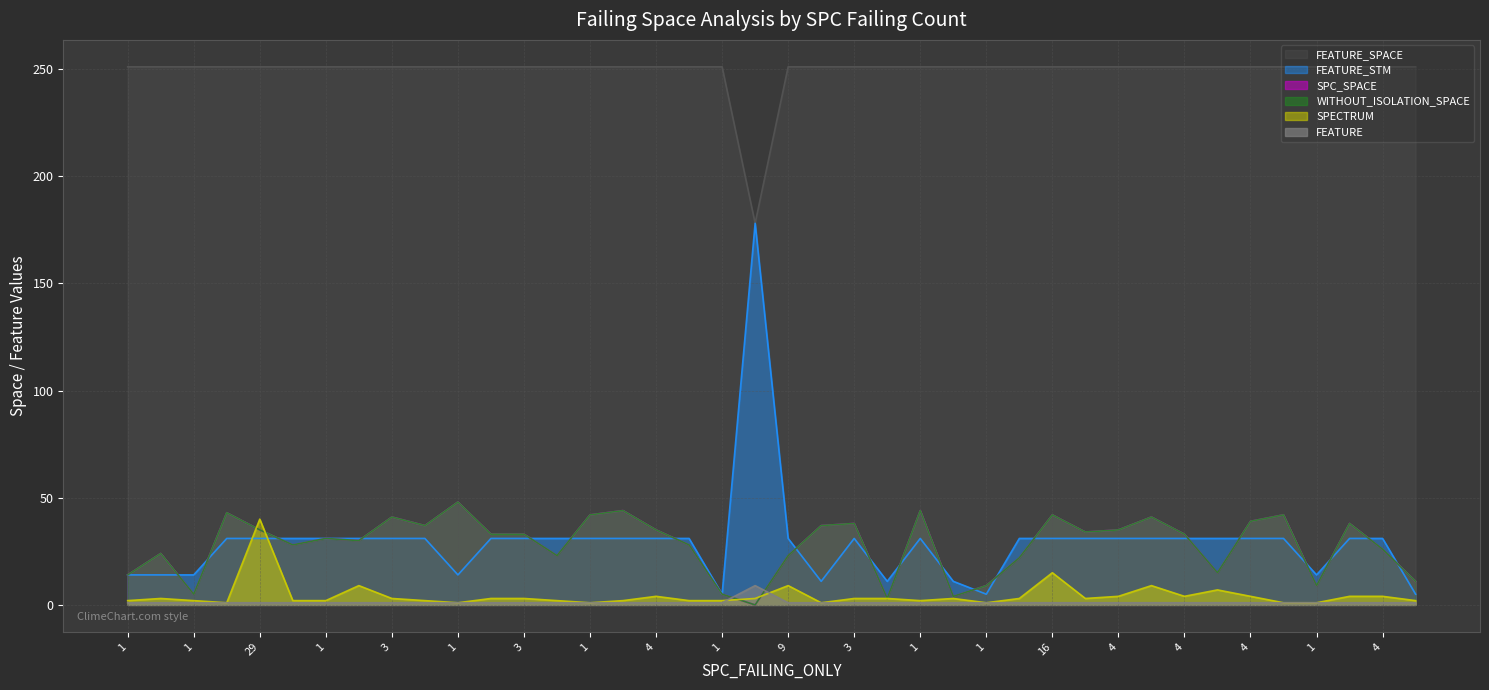

How many distinct data groups are displayed?

6